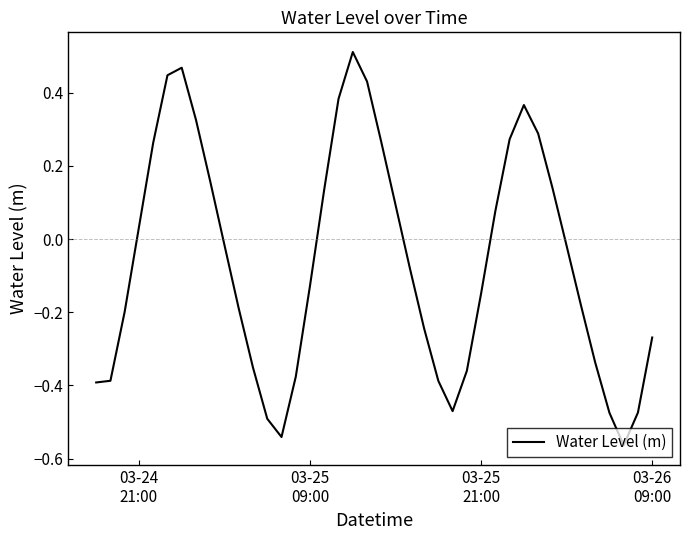

Does the chart display data point markers on the line(s)?

No